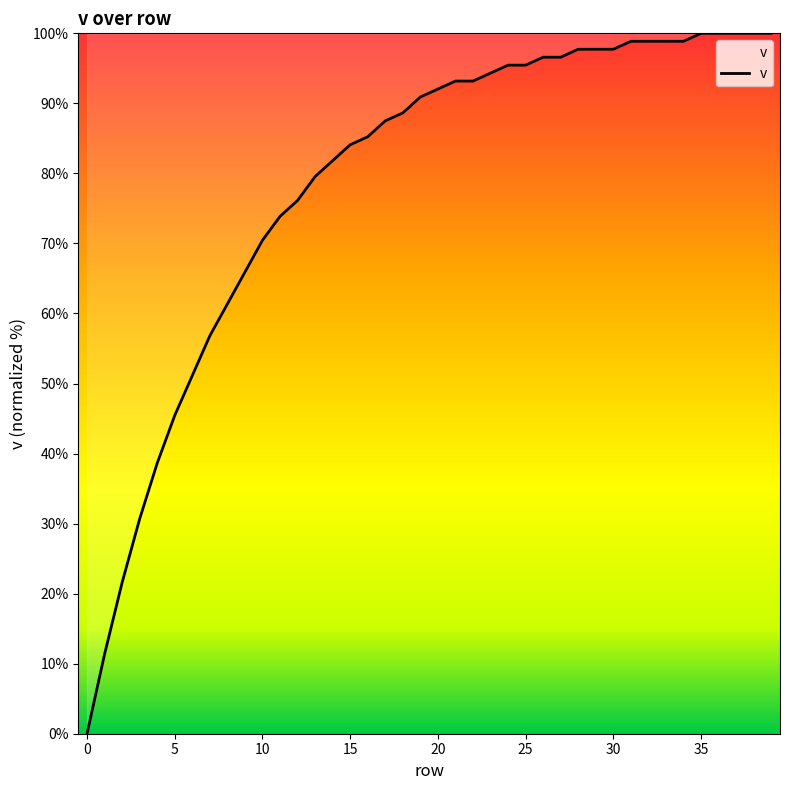

What is the maximum value shown in the chart?

100.0